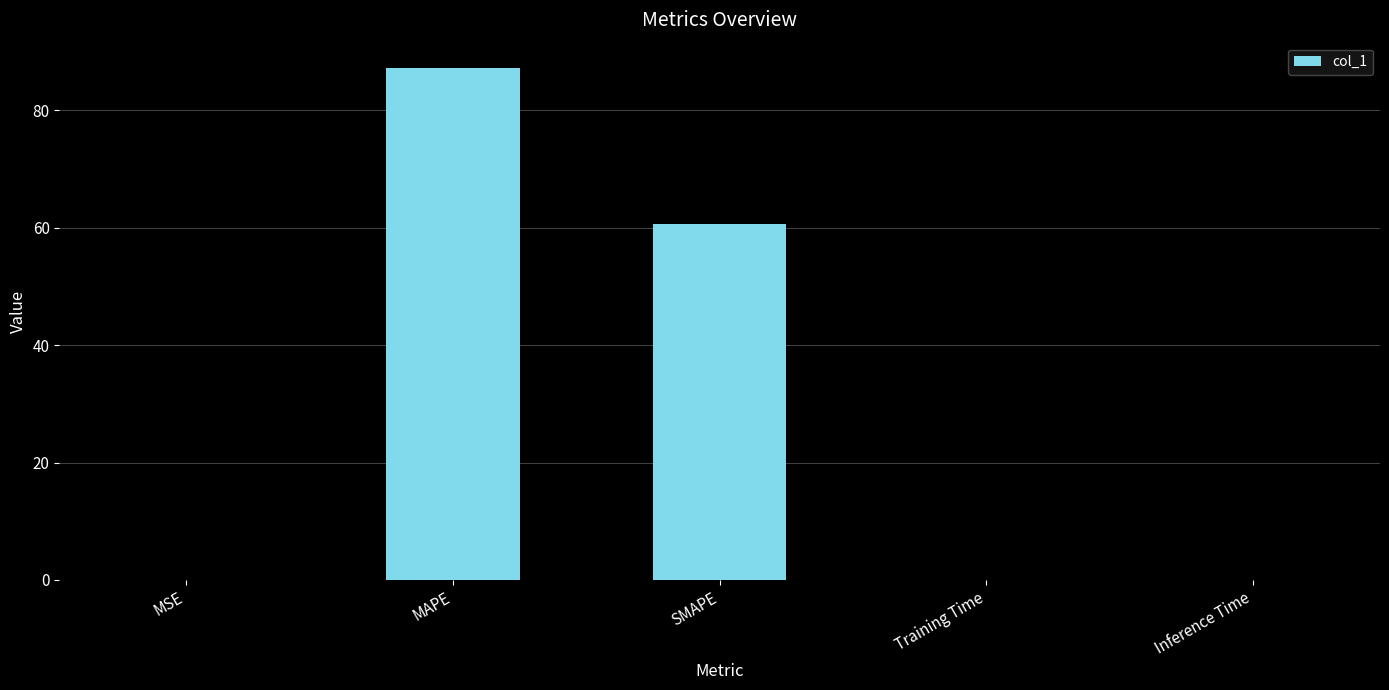

What is the greatest value displayed?

87.1